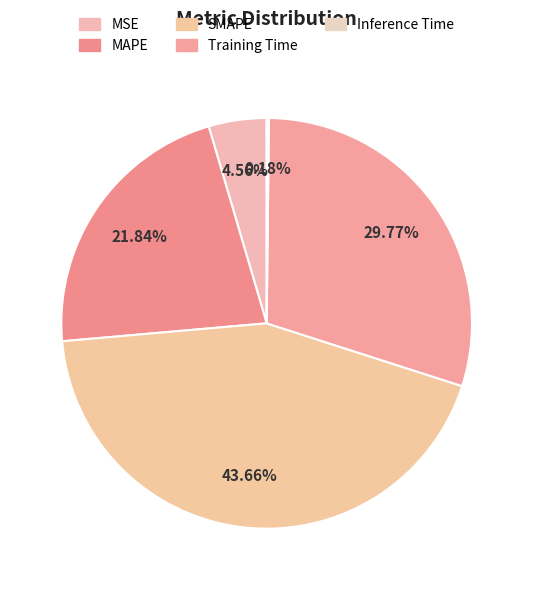

To the nearest percent, what is the combined percentage of MSE and SMAPE?

48%